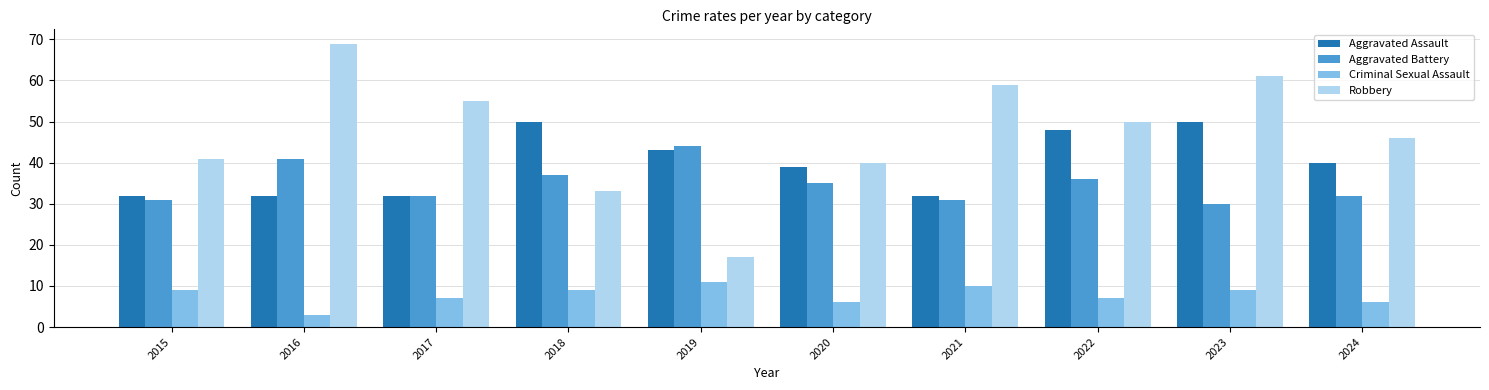

What is the approximate value of Aggravated Assault at 2016?

32